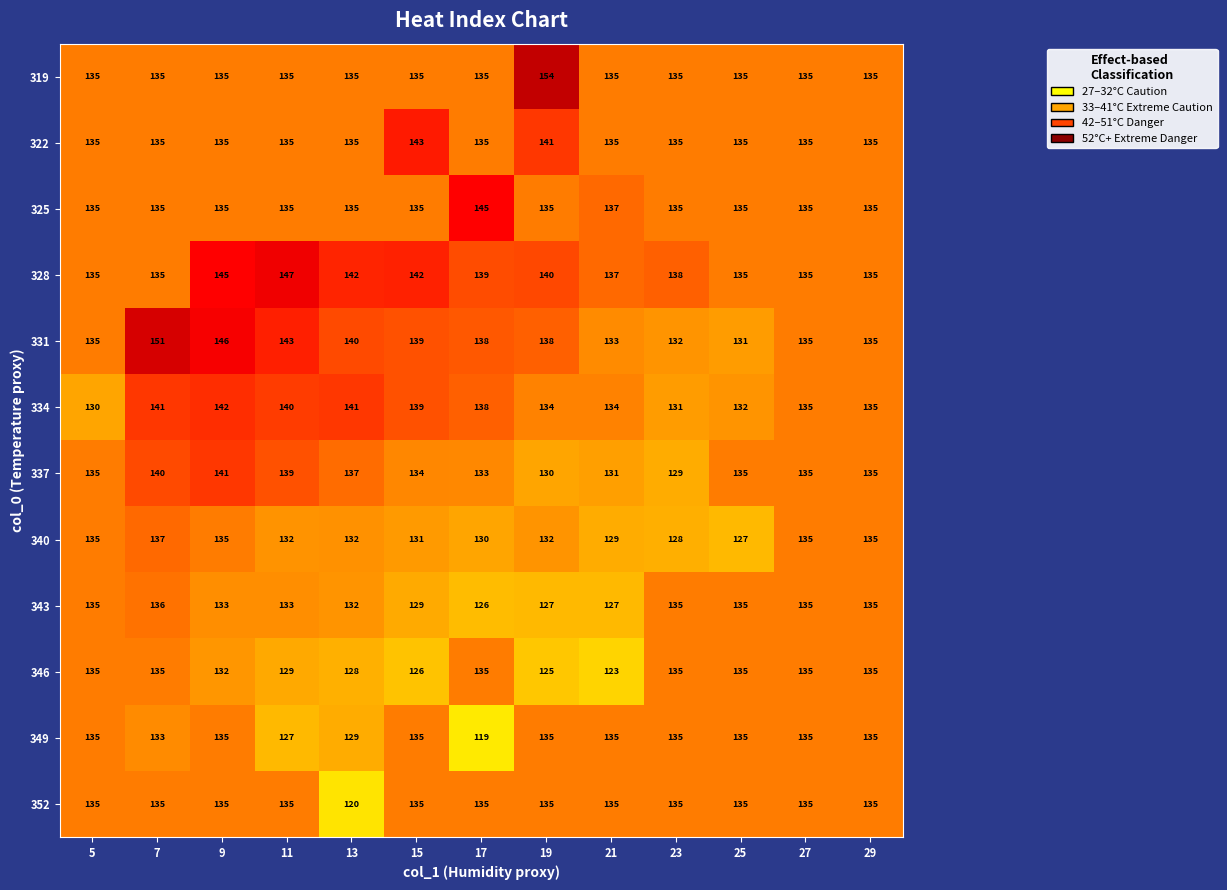

Count the number of categories in the chart.

13